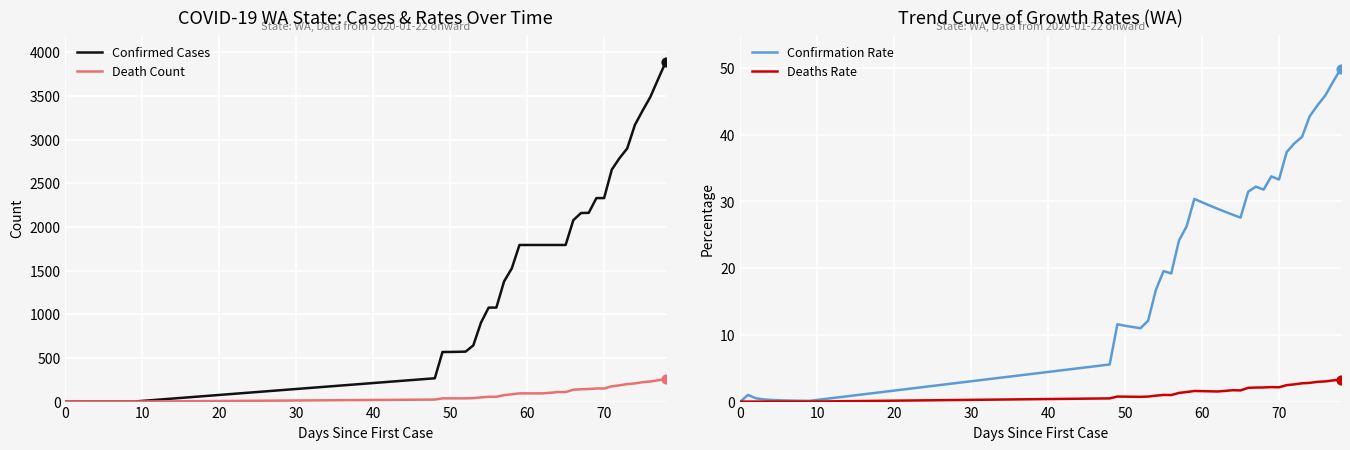

Which series reaches the maximum Y coordinate?

Confirmed Cases